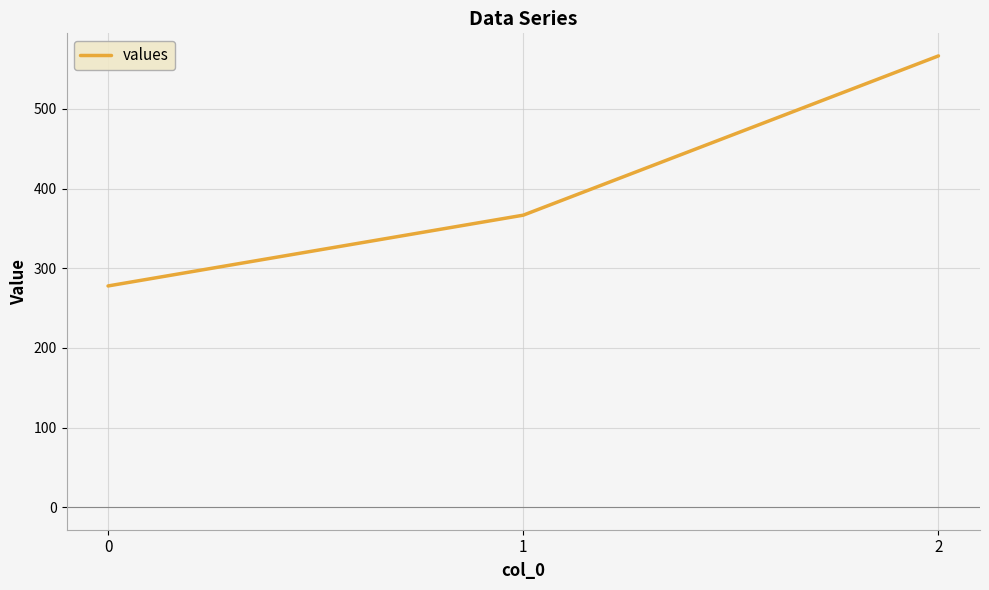

What is the sum of all values?

1211.1